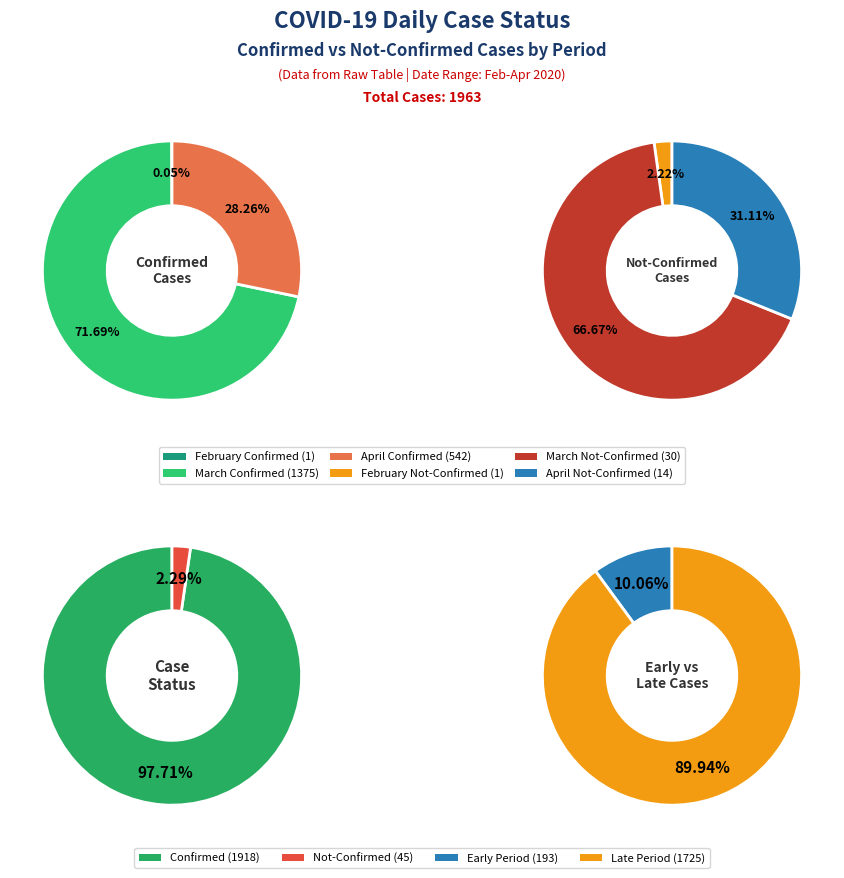

Does 35 represent more than half of the total?

No